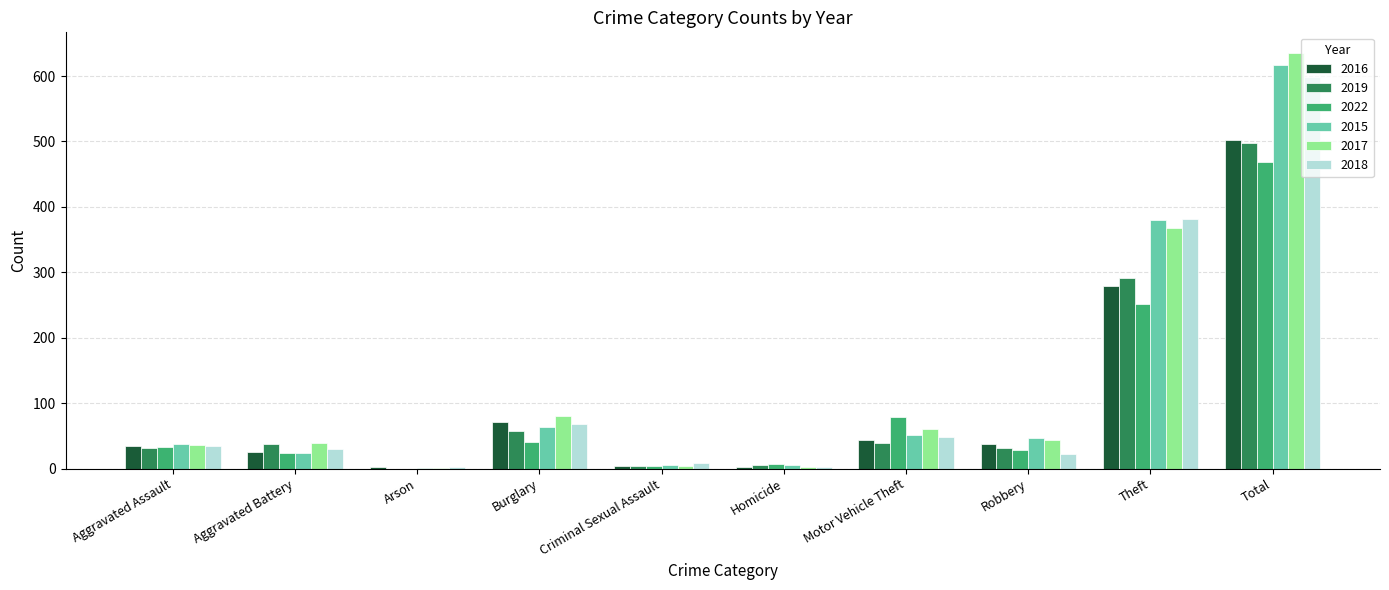

Read the 2018 value at Burglary, to the nearest 50.

50